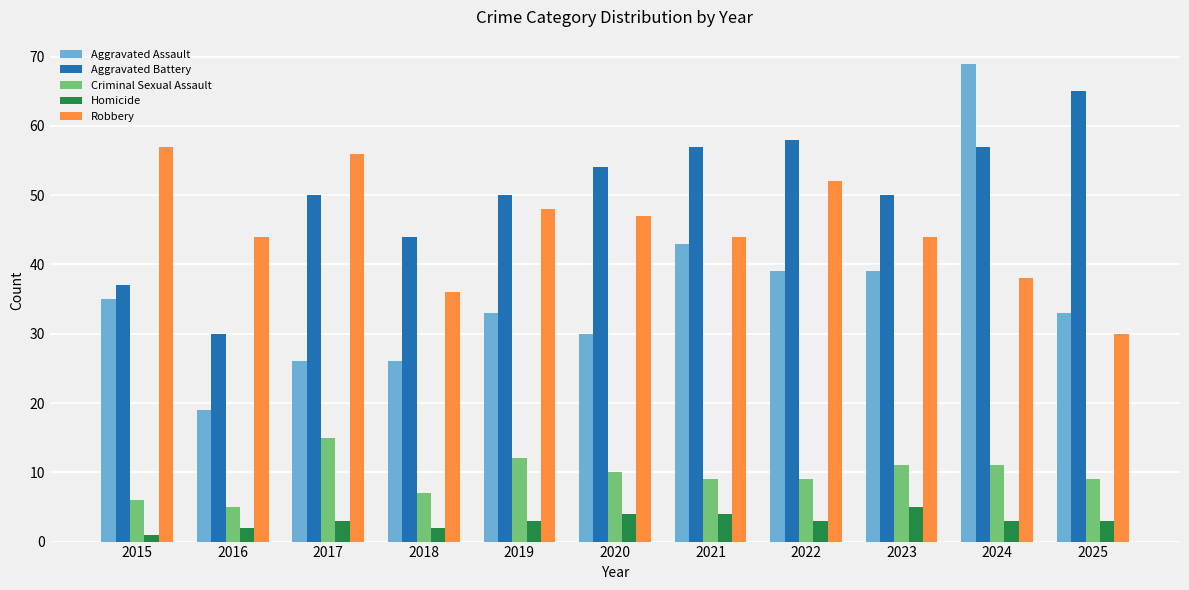

Which series changed the most between 2018 and 2023?

Aggravated Assault